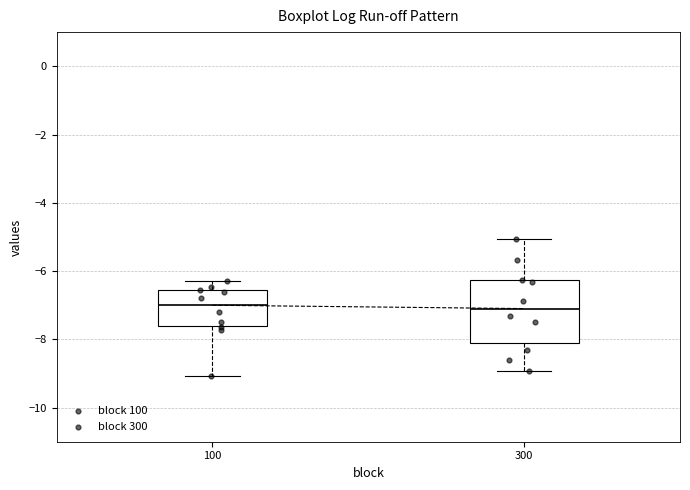

Reading left to right, read every box against the y-axis: the position of its median line, the range the box covers, and the ends of its whiskers. The values are not printed on the chart, so give them approximately, as read against the axis.

100: median -7.0, box -7.6 to -6.6, whiskers -9.0 to -6.2
300: median -7.0, box -8.2 to -6.2, whiskers -9.0 to -5.0